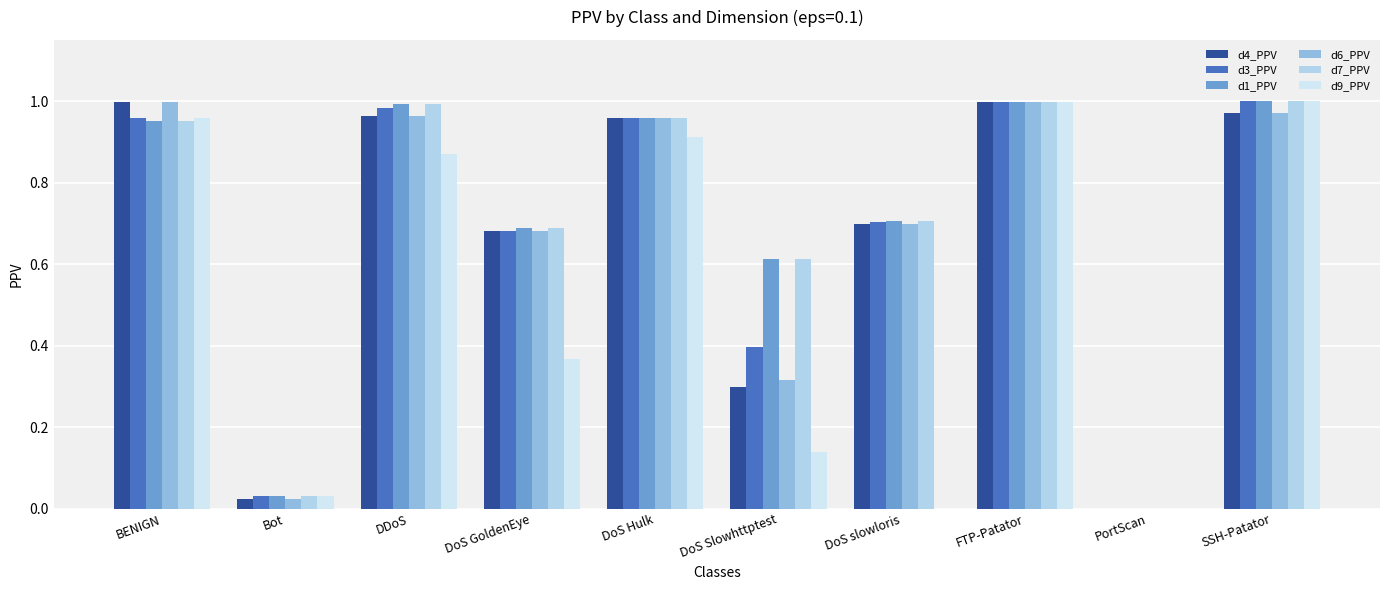

What is the difference between the maximum and minimum values in the d7_PPV series?

1.0